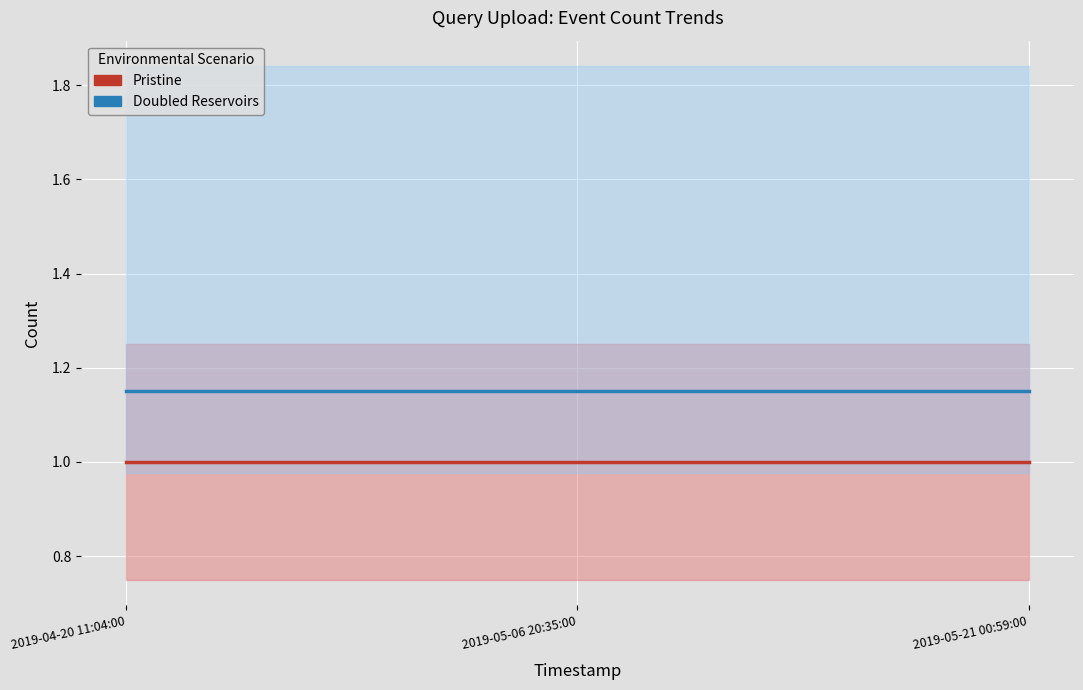

Which has a higher value, 2019-04-20 11:04:00 or 2019-05-06 20:35:00?

2019-04-20 11:04:00